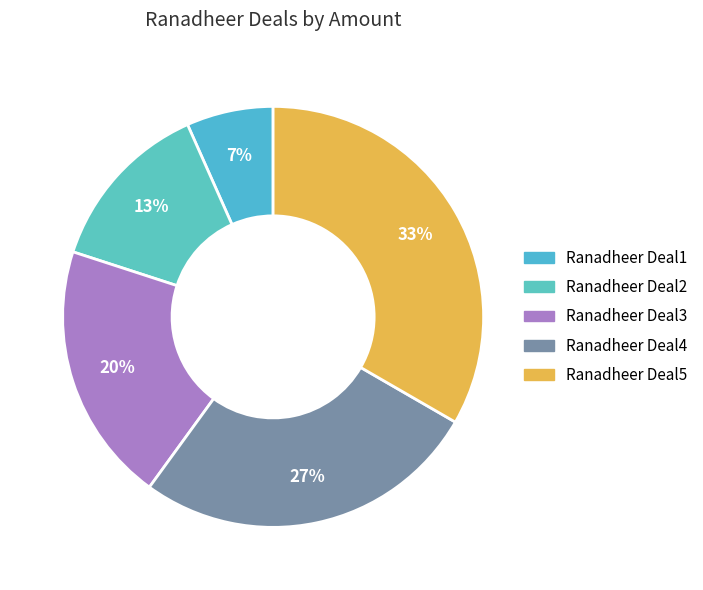

To the nearest percent, what percentage of the pie is Ranadheer Deal3?

20%